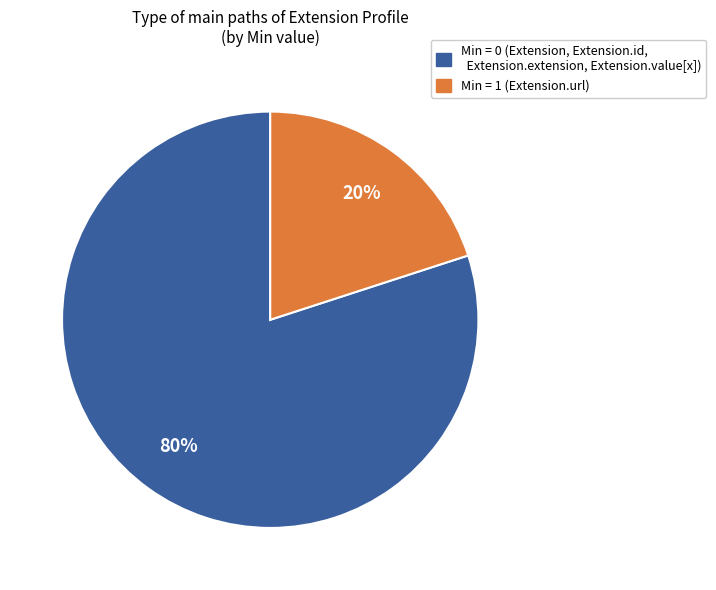

Is there any slice that represents more than half of the pie?

Yes